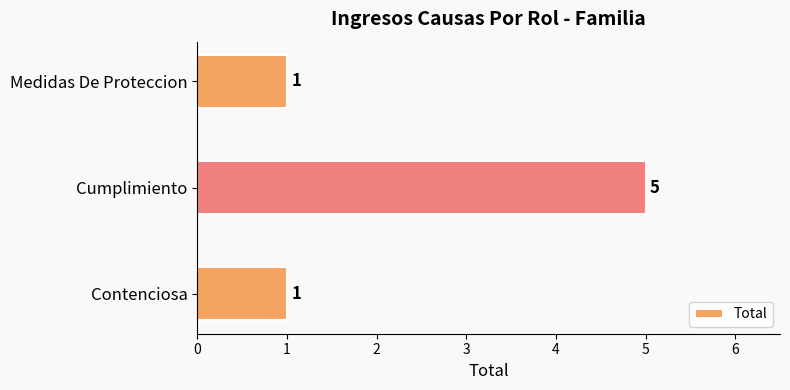

Reading bottom to top, list all the values displayed in this chart.

Contenciosa=1	Cumplimiento=5	Medidas De Proteccion=1